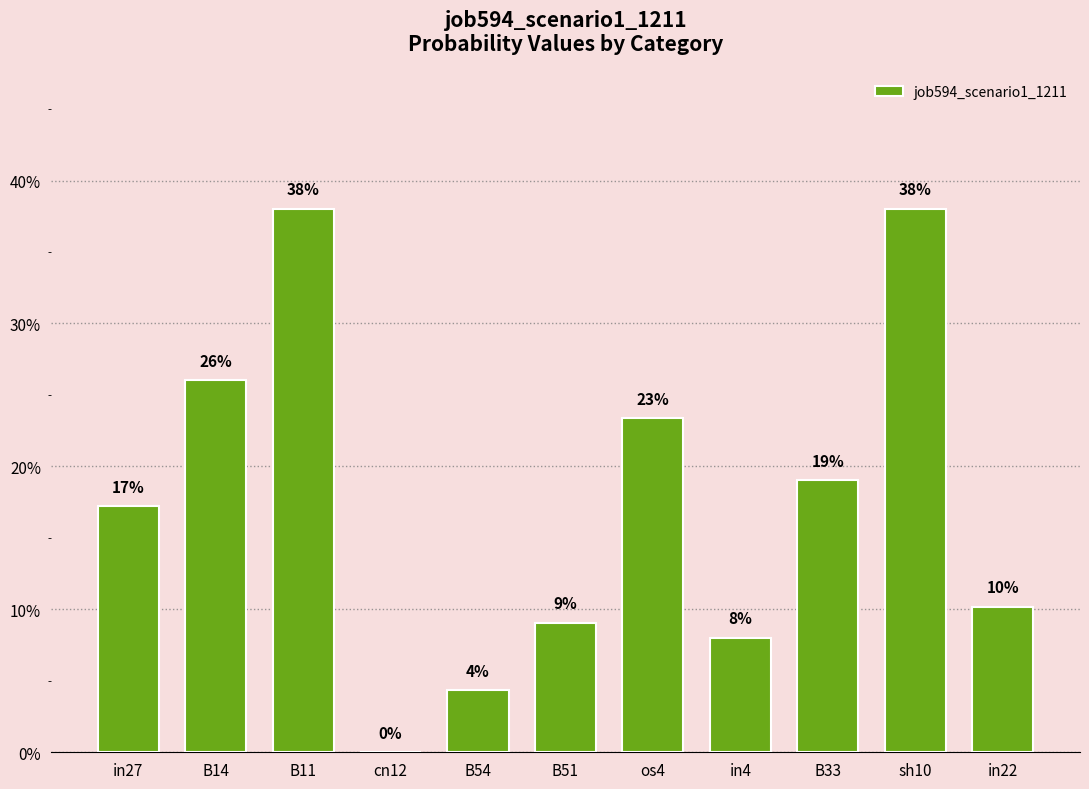

The value at B33 is 0.1. True or false?

False